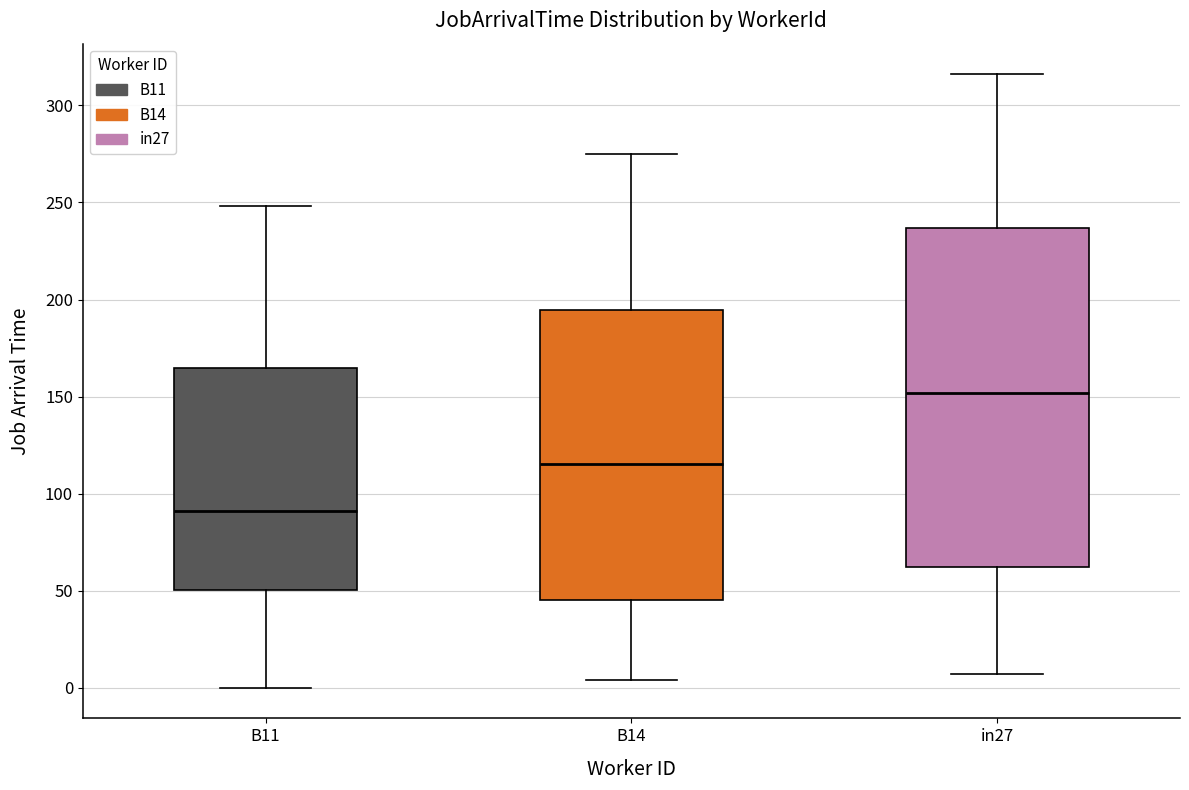

Comparing the boxes themselves (not the whiskers), which one is the tallest?

in27